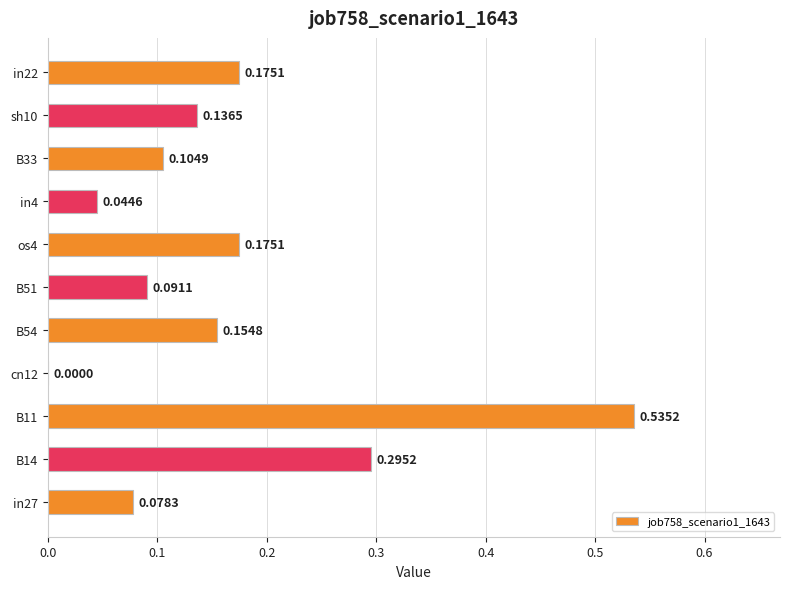

Between B14 and sh10, which is larger?

B14